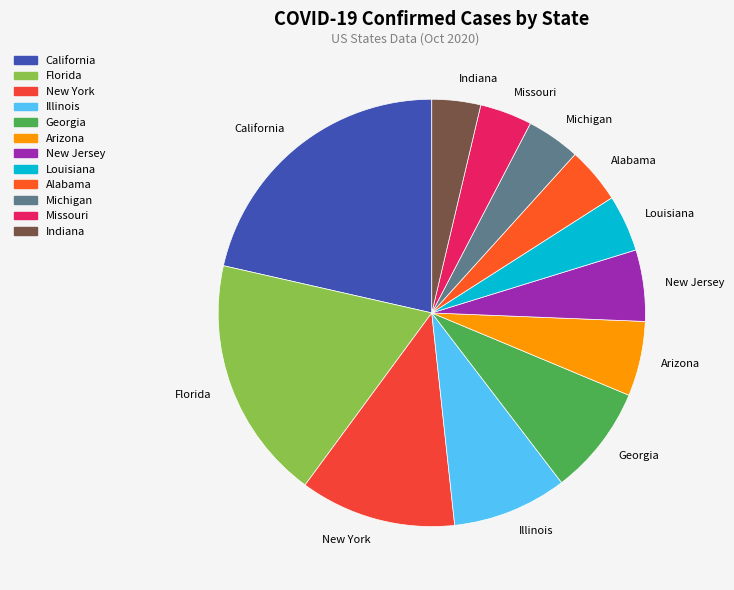

Count the number of slices in the pie.

12